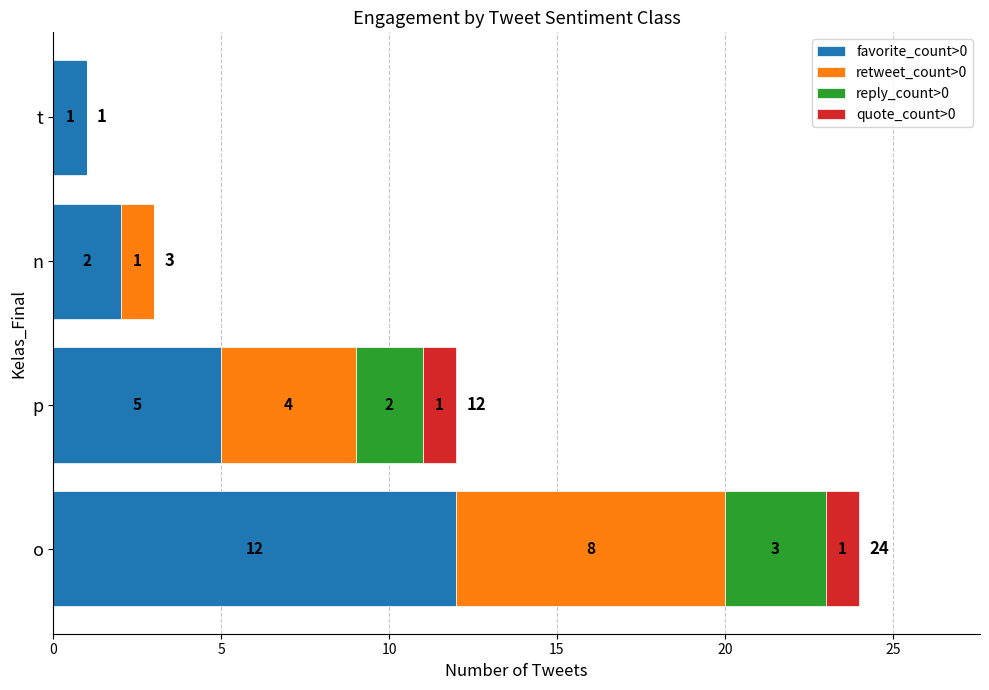

Which category has the highest value in the favorite_count>0 series?

o